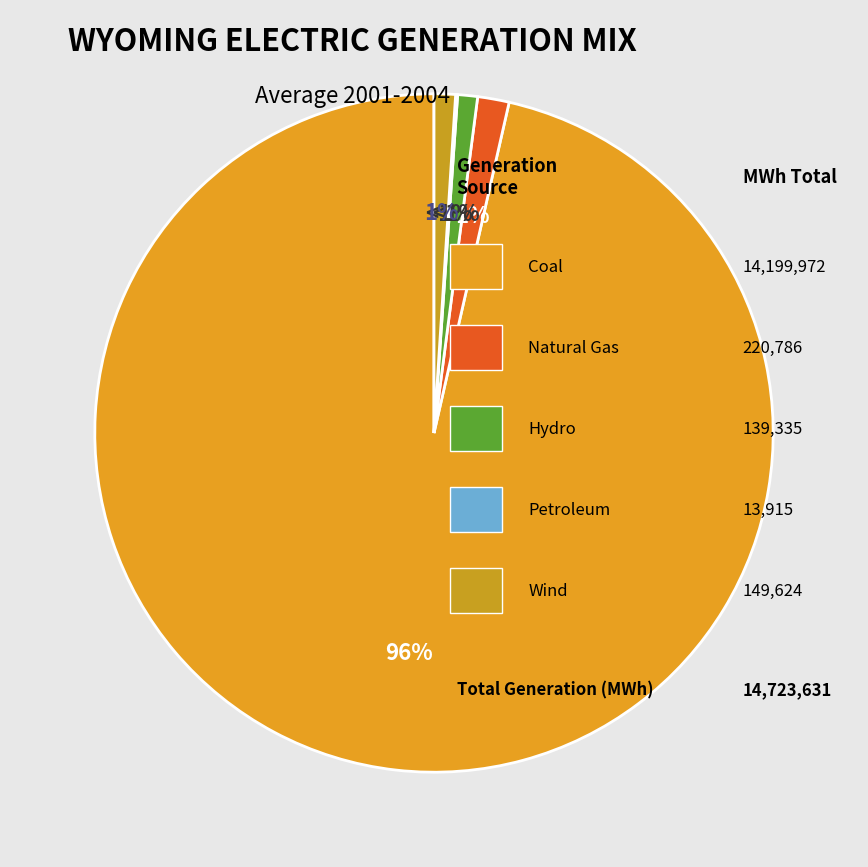

Count the number of slices in the pie.

4